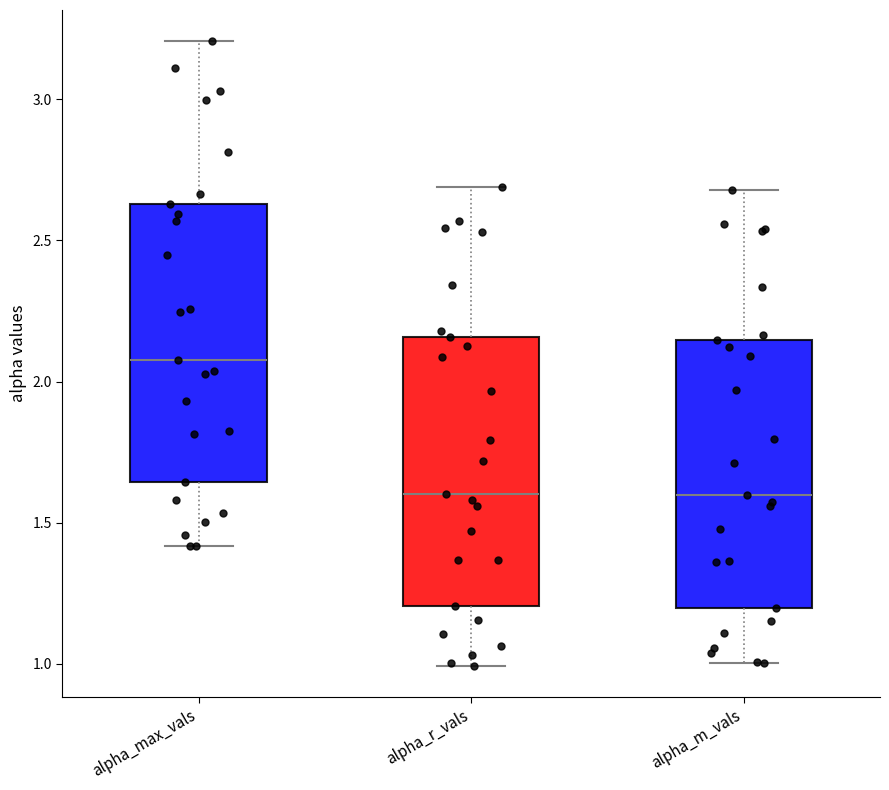

Where does the lower whisker of the box for alpha_max_vals end on the y-axis? The values are not printed on the chart, so give them approximately, as read against the axis.

1.40